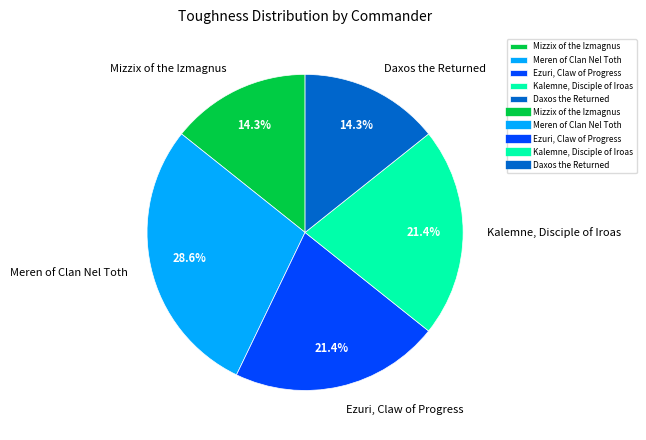

What percentage do Daxos the Returned and Kalemne, Disciple of Iroas together represent?

35.7%